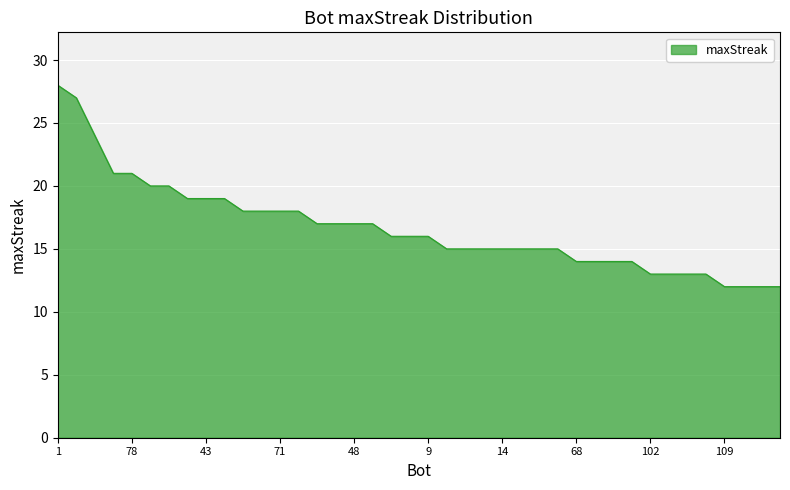

What is the greatest value displayed?

28